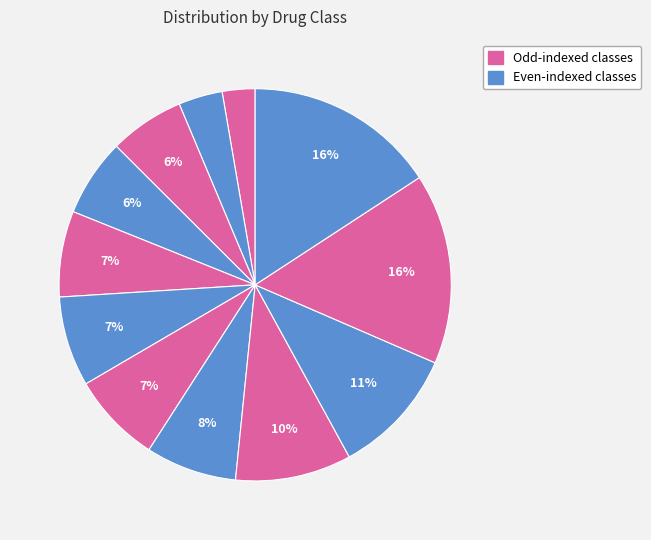

To the nearest percent, what is the difference between the largest and smallest slice percentages?

13%